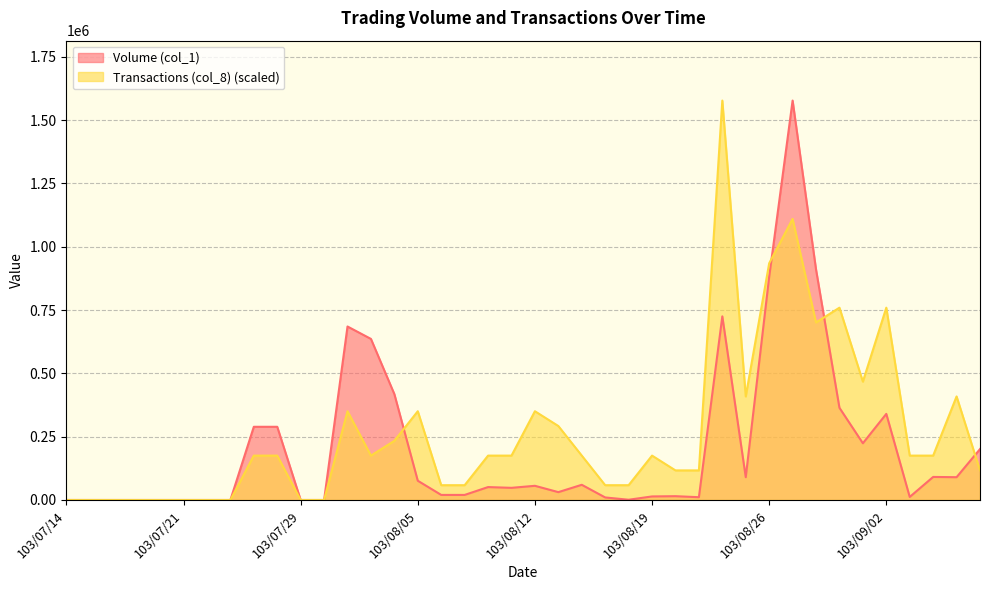

Which series has the largest total across all categories?

Transactions (col_8) (scaled)